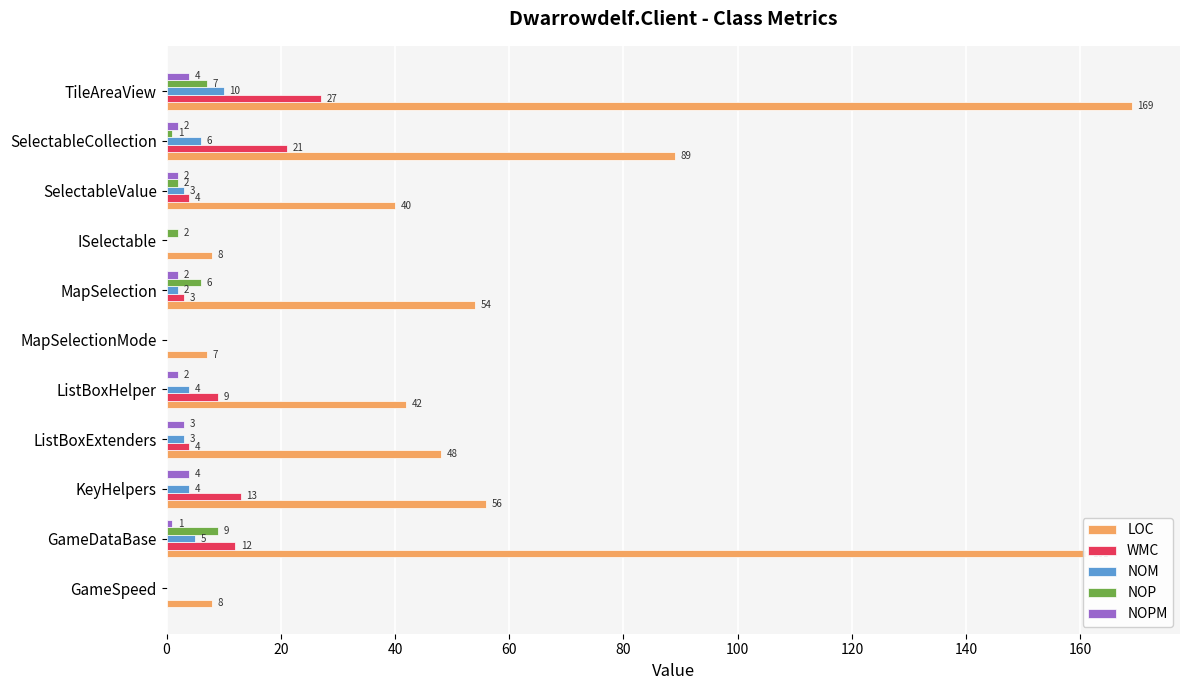

What is the average value of the NOM series?

3